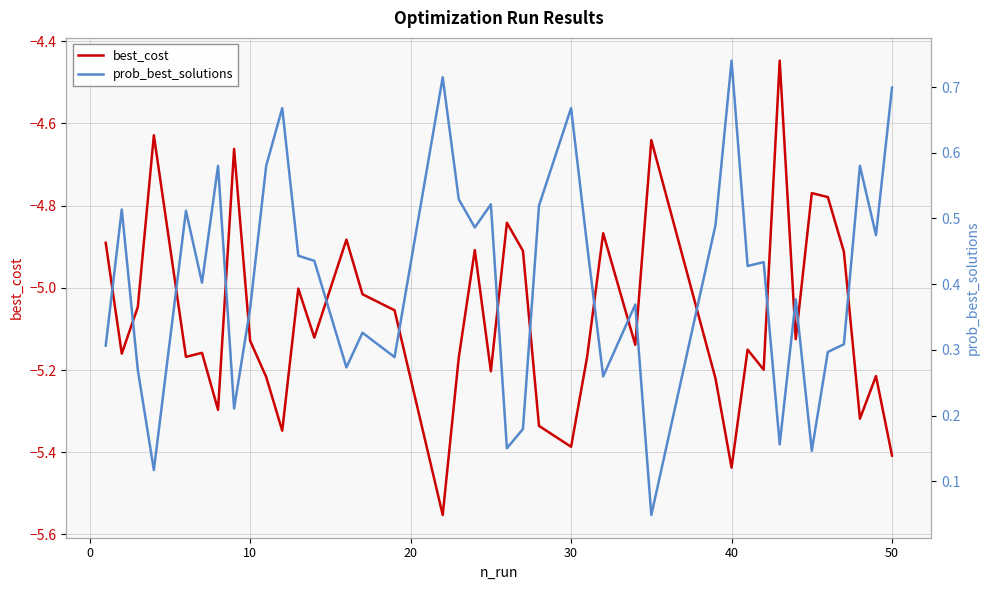

What is the maximum value shown in the chart?

0.7